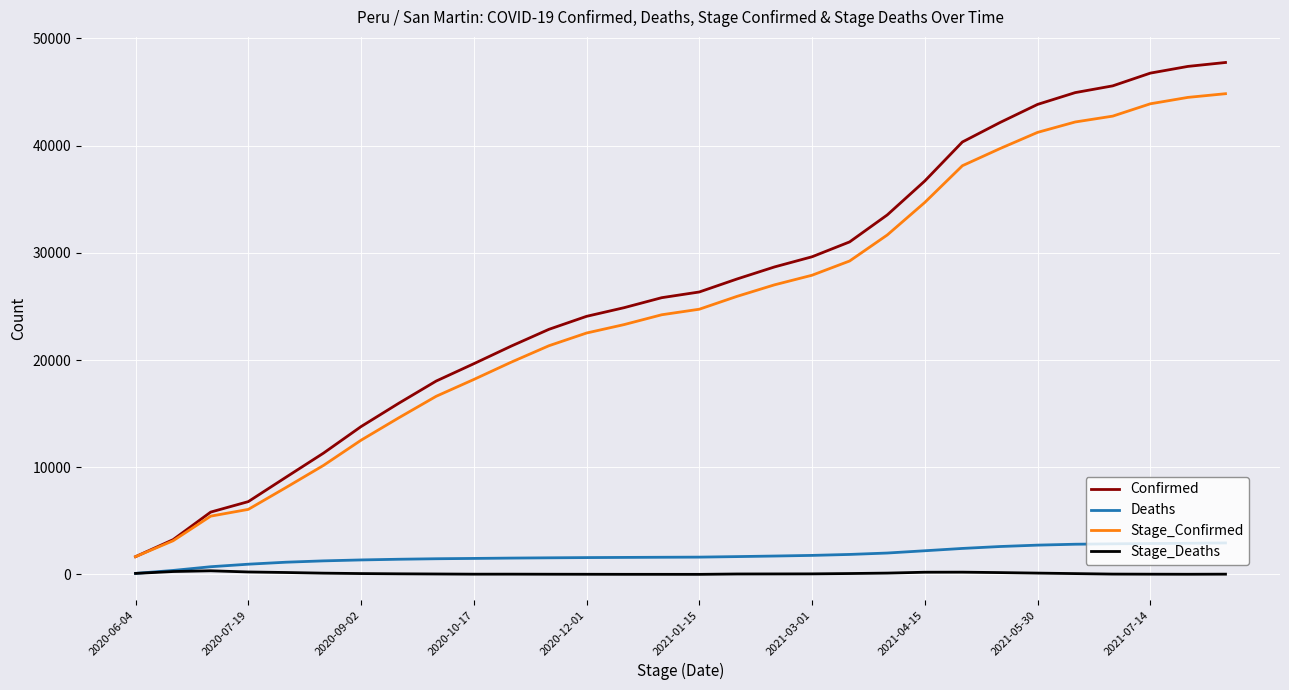

Which series has the widest spread of values?

Confirmed